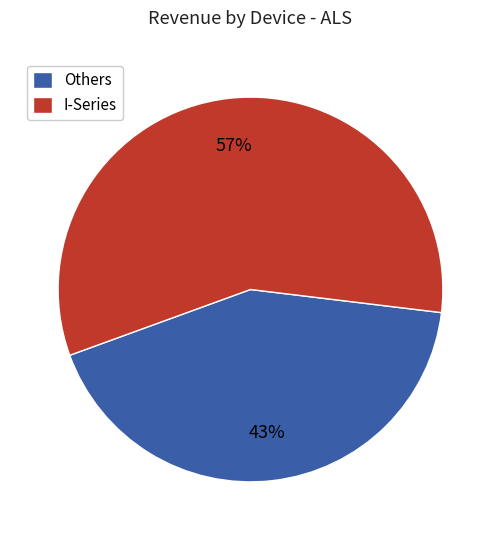

Count the number of slices in the pie.

2